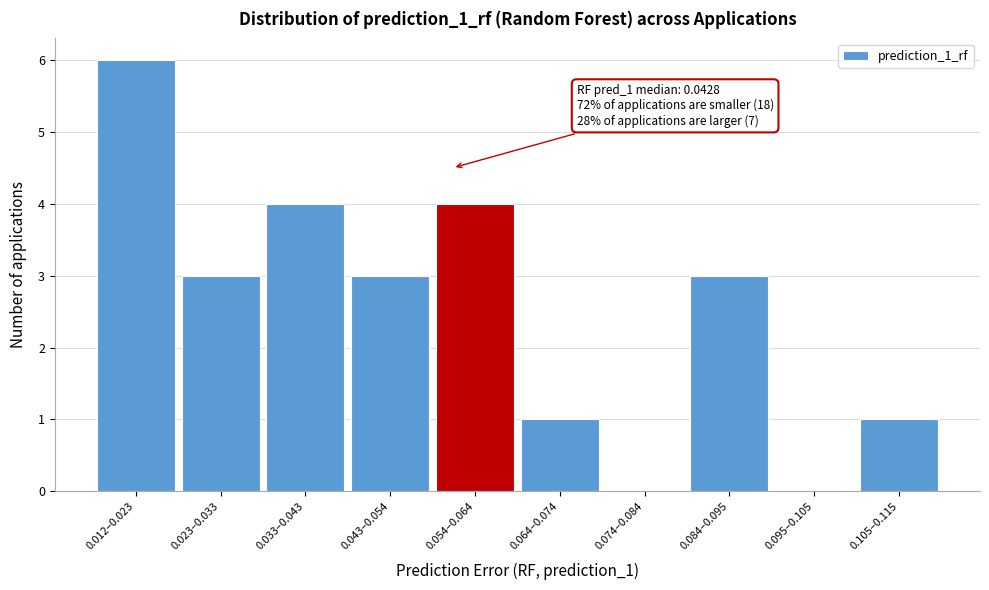

Reading right to left, what are all the values shown in this chart?

0.105–0.115=1	0.095–0.105=0	0.084–0.095=3	0.074–0.084=0	0.064–0.074=1	0.054–0.064=4	0.043–0.054=3	0.033–0.043=4	0.023–0.033=3	0.012–0.023=6